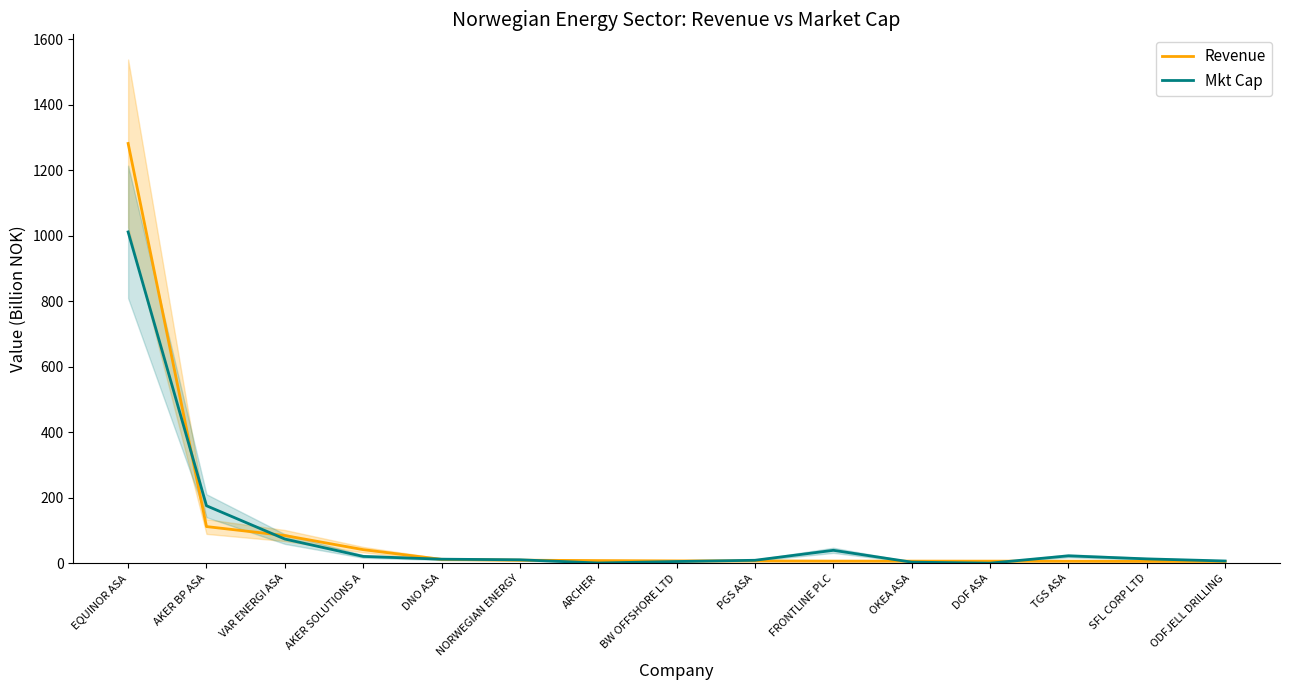

What is the value of the Revenue point at the 11th from the left?

6.4